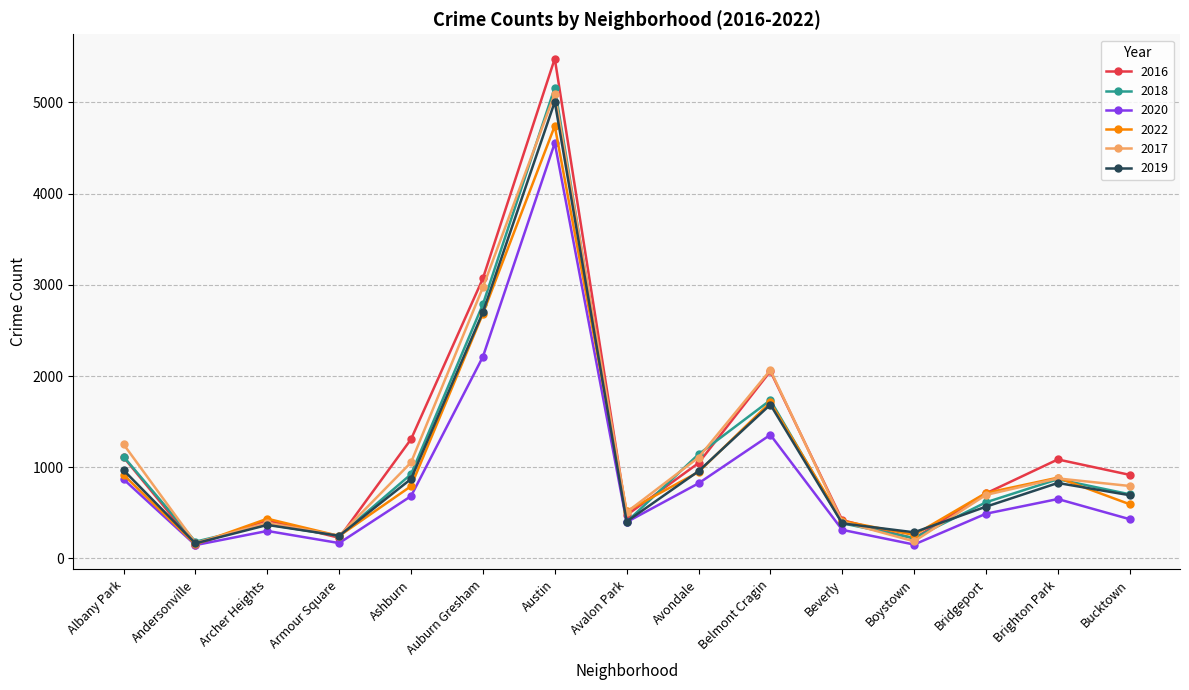

What is the total value across all series at Beverly?

2322